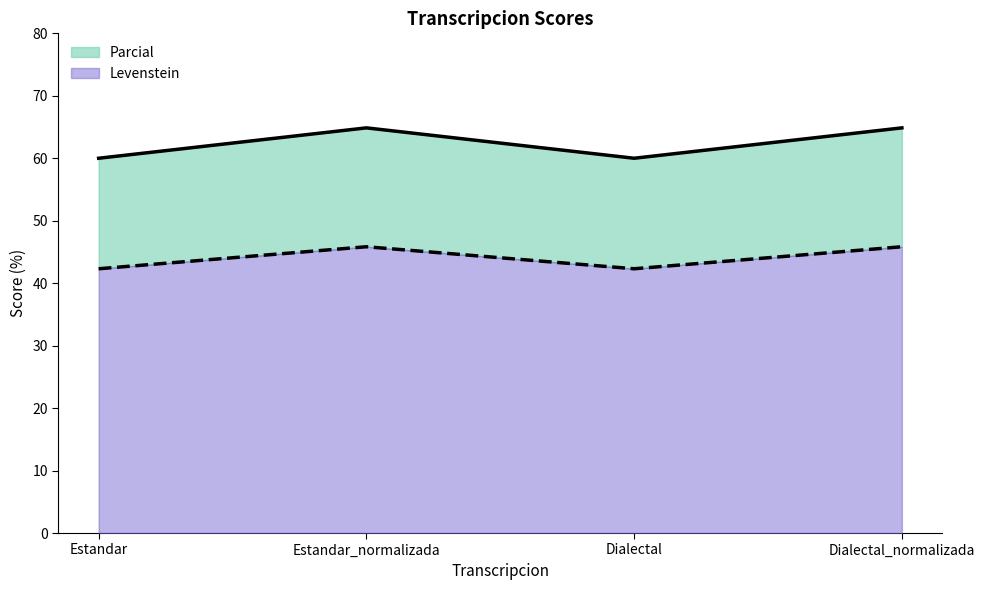

How many data points does each series have?

4